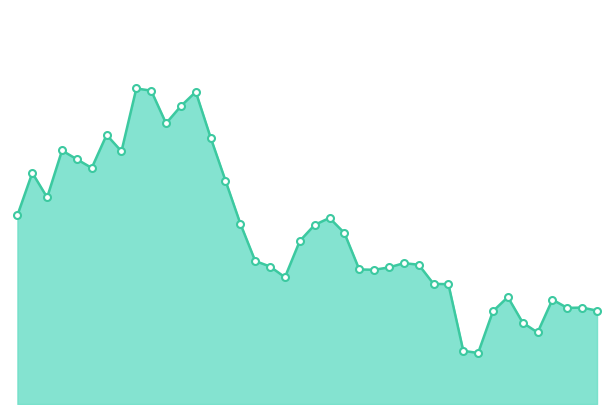

Is this an area chart (filled region under the line)?

Yes